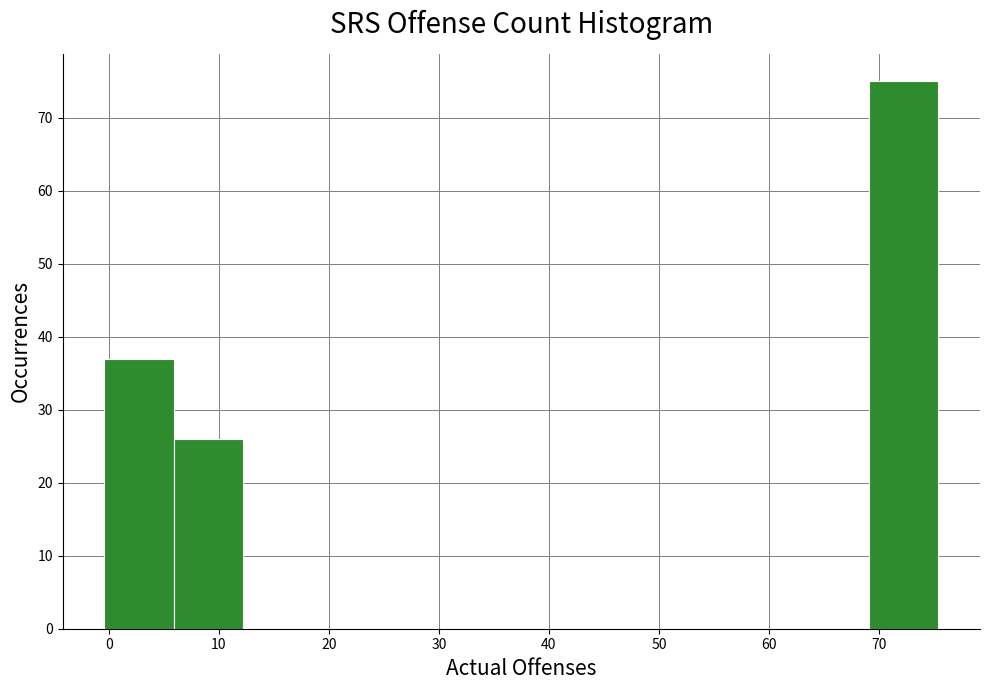

Over which range of the x-axis is the bar tallest?

69 to 75